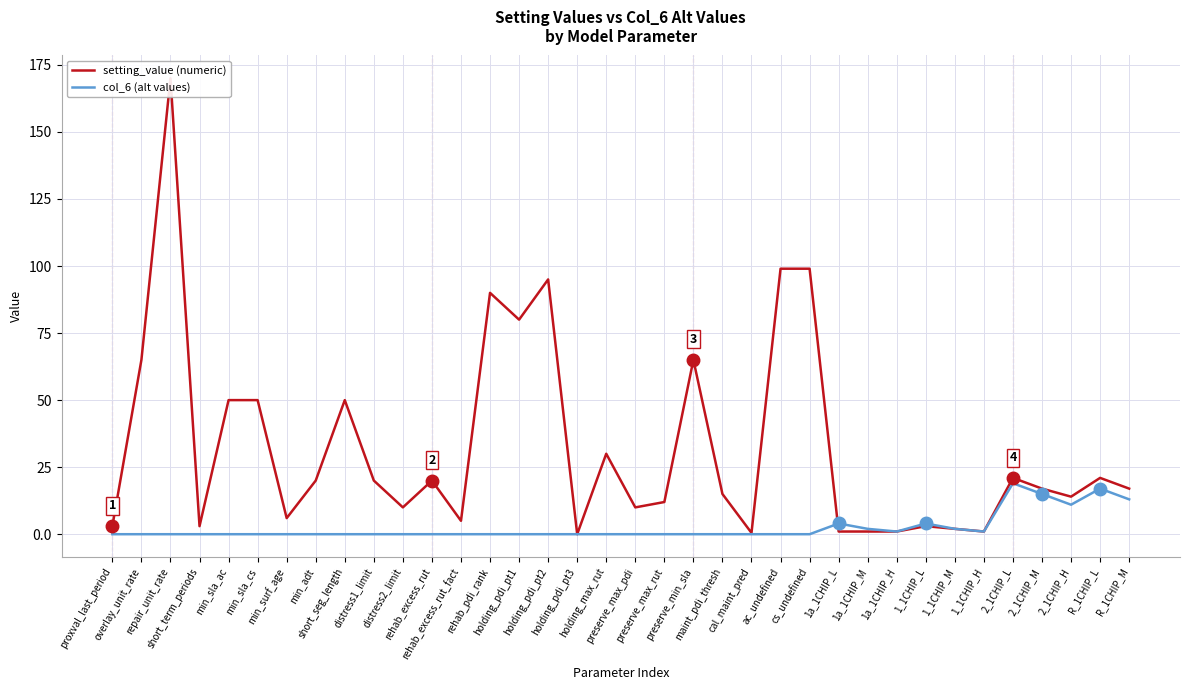

List the labels in order of setting_value (numeric) value, smallest first.

holding_pdi_pt3, cal_maint_pred, 1a_1CHIP_L, 1a_1CHIP_M, 1a_1CHIP_H, 1_1CHIP_H, 1_1CHIP_M, proxval_last_period, short_term_periods, 1_1CHIP_L, rehab_excess_rut_fact, min_surf_age, distress2_limit, preserve_max_pdi, preserve_max_rut, 2_1CHIP_H, maint_pdi_thresh, 2_1CHIP_M, R_1CHIP_M, min_adt, distress1_limit, rehab_excess_rut, 2_1CHIP_L, R_1CHIP_L, holding_max_rut, min_sla_ac, min_sla_cs, short_seg_length, overlay_unit_rate, preserve_min_sla, holding_pdi_pt1, rehab_pdi_rank, holding_pdi_pt2, ac_undefined, cs_undefined, repair_unit_rate